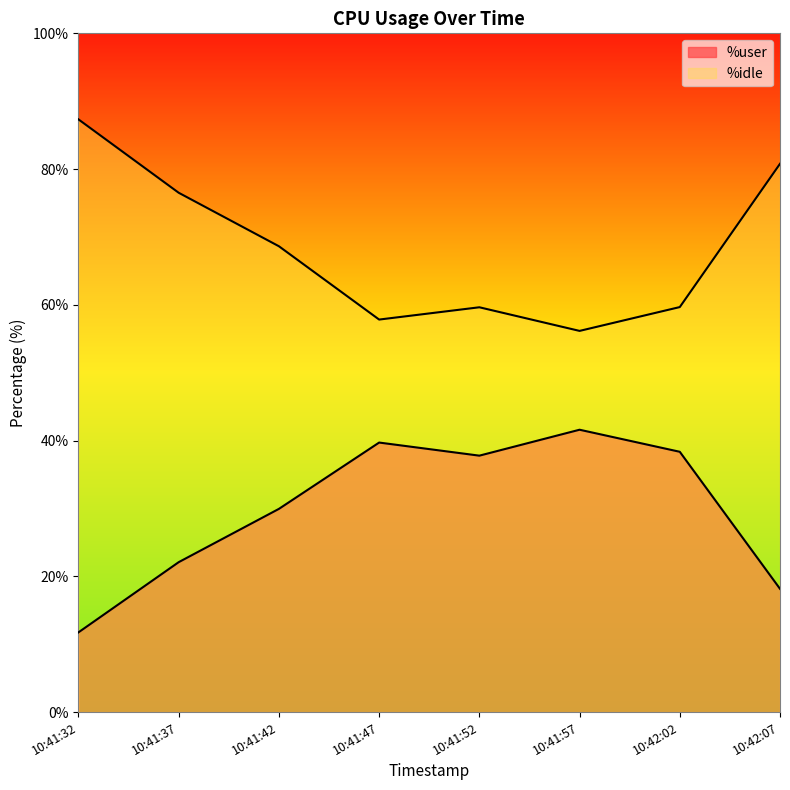

Count the number of categories in the chart.

8